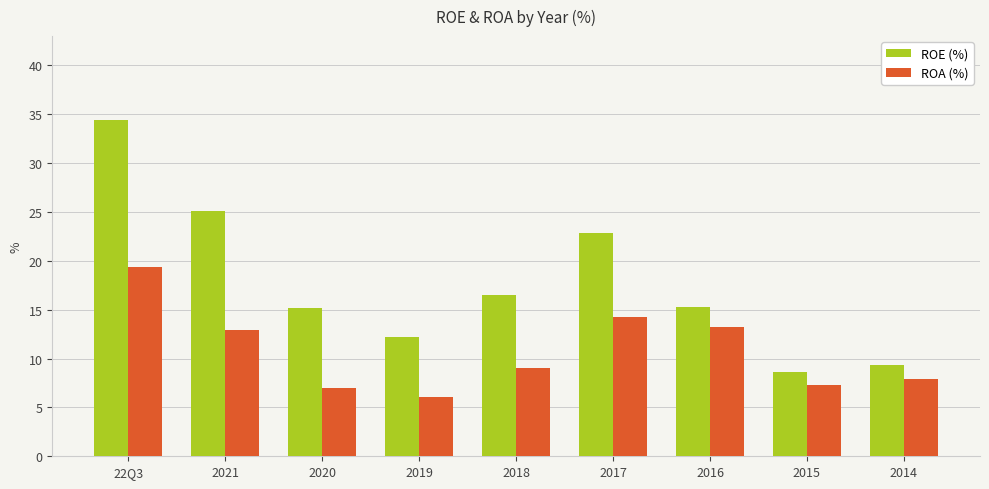

What is the maximum value for ROA (%)?

19.4